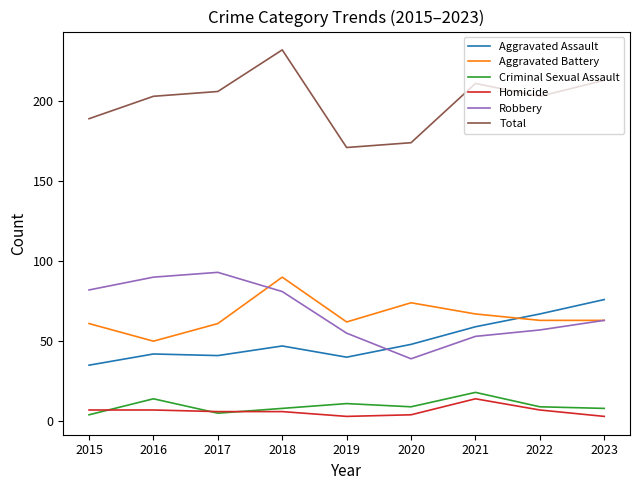

True or false: Criminal Sexual Assault and Aggravated Battery intersect in this chart.

False